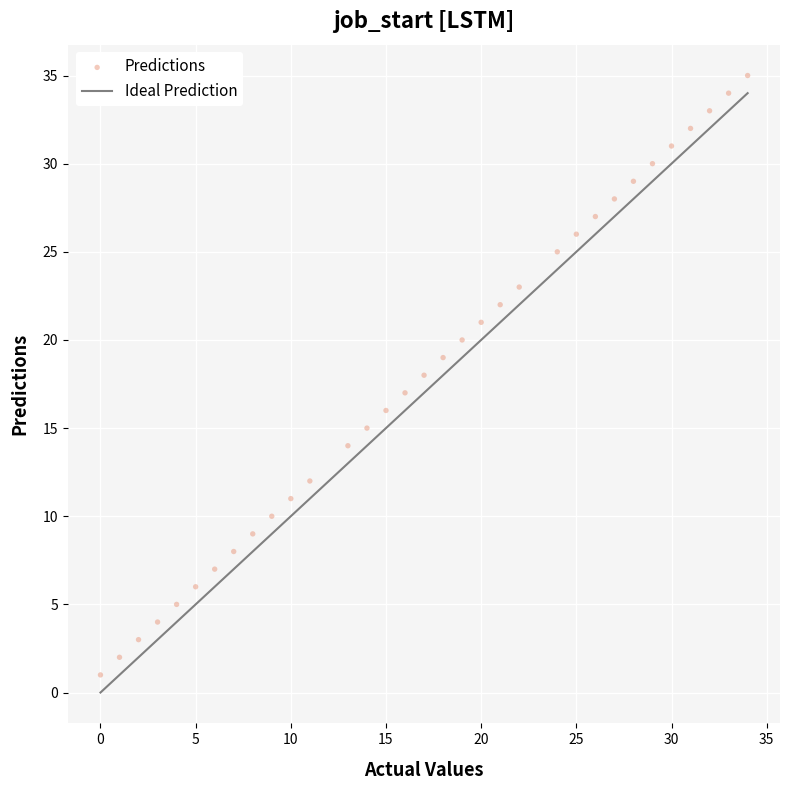

What is the range of X values (max minus min)?

34